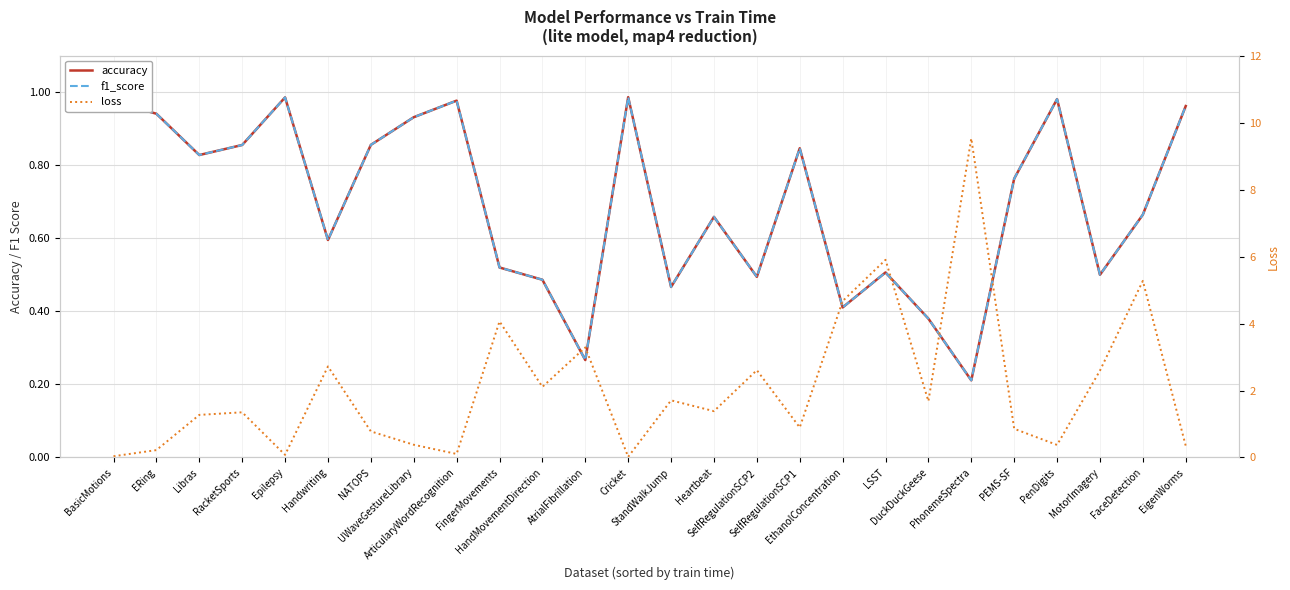

At which category does accuracy reach its first local valley?

Libras